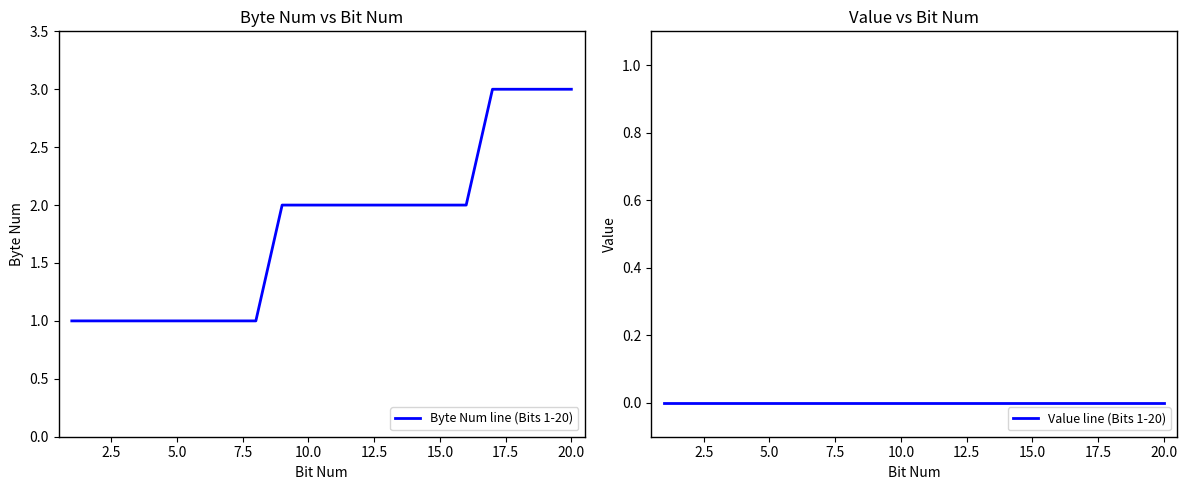

How many Byte Num line (Bits 1-20) values are between 1 and 2?

16